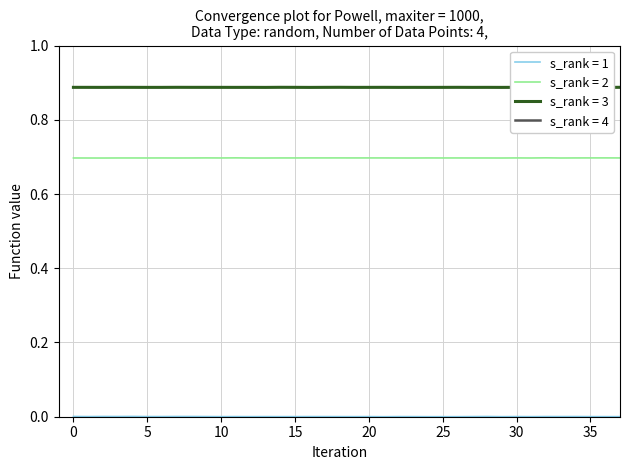

Which series has the largest total across all categories?

s_rank = 4